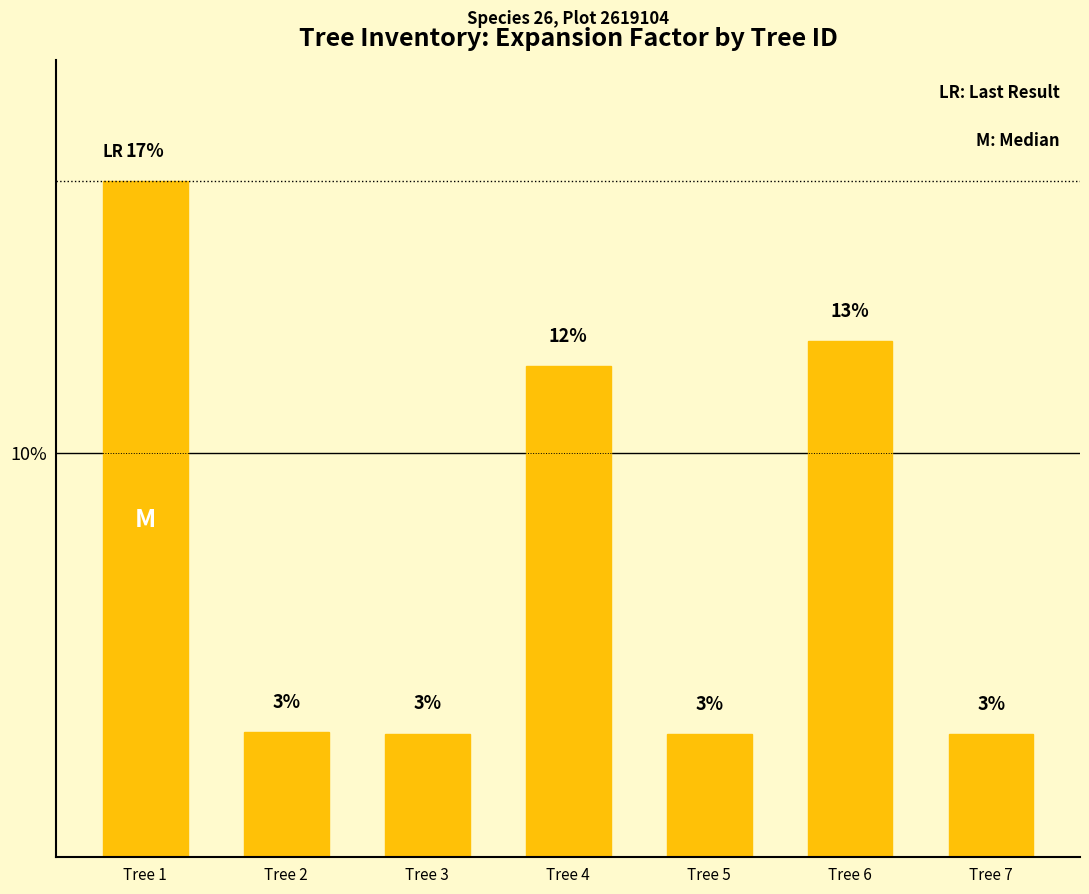

Is it true that the value at Tree 6 is 12.8?

True